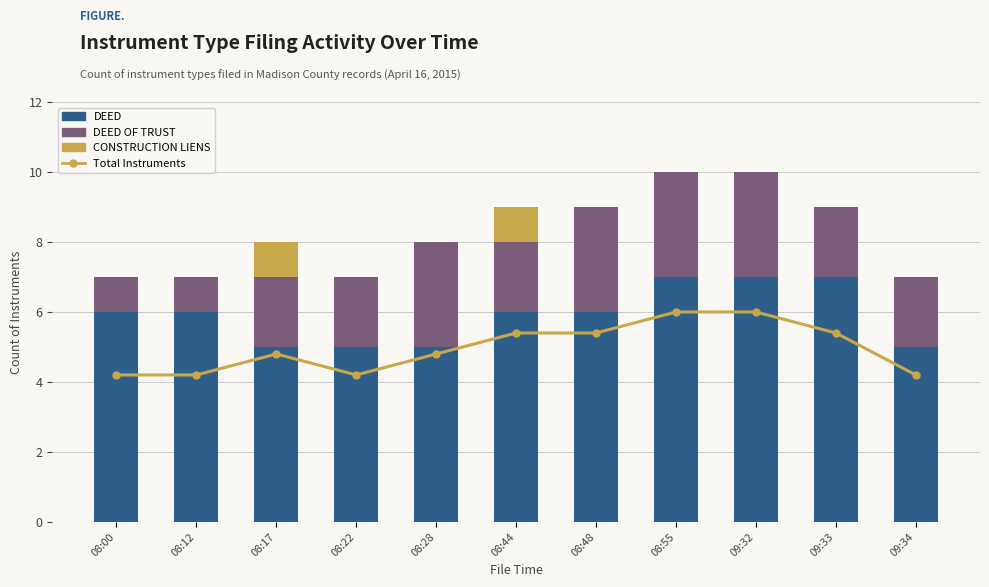

What is the sum of the DEED values at 08:55 and 08:28?

12